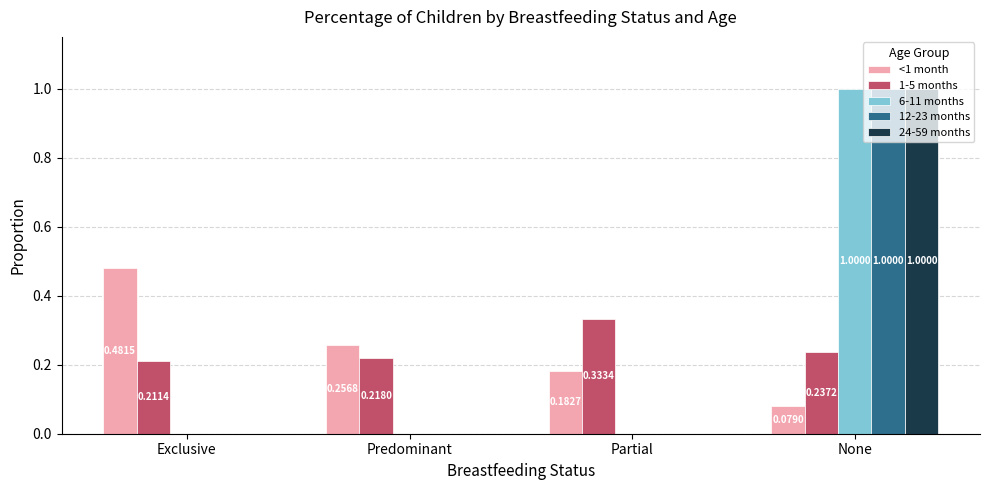

Is it true that 6-11 months equals 1.4 at None?

False